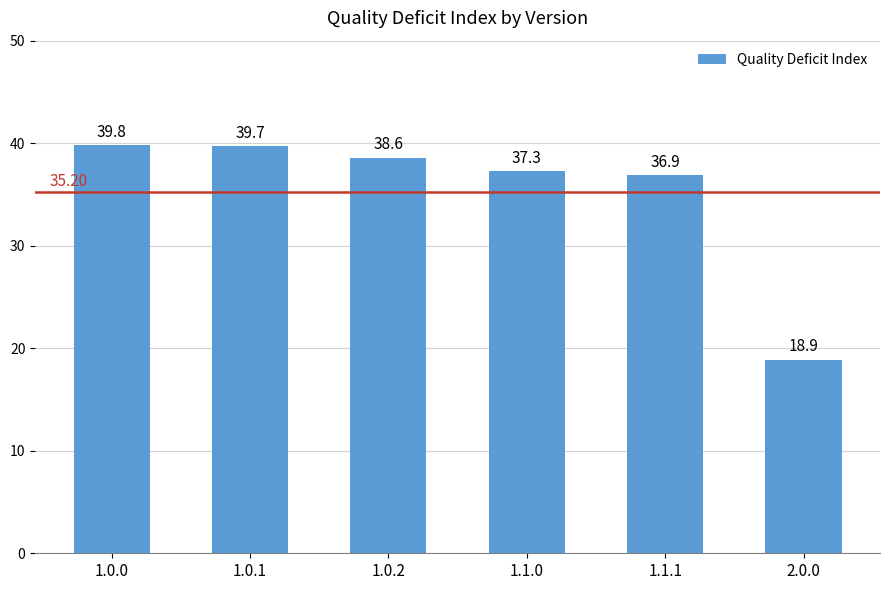

What is the difference between the second highest and minimum values?

20.8